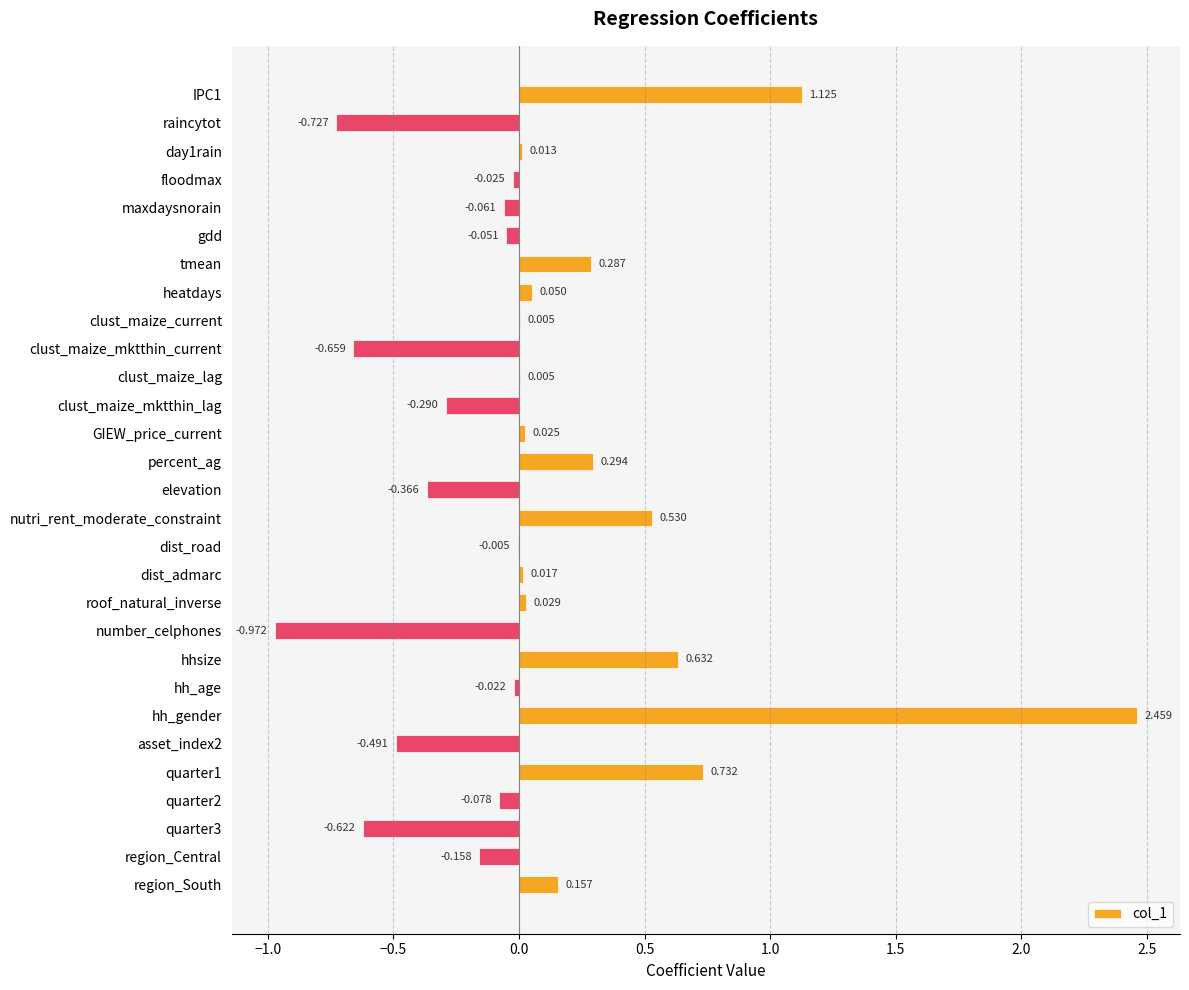

How many series are shown in this chart?

1